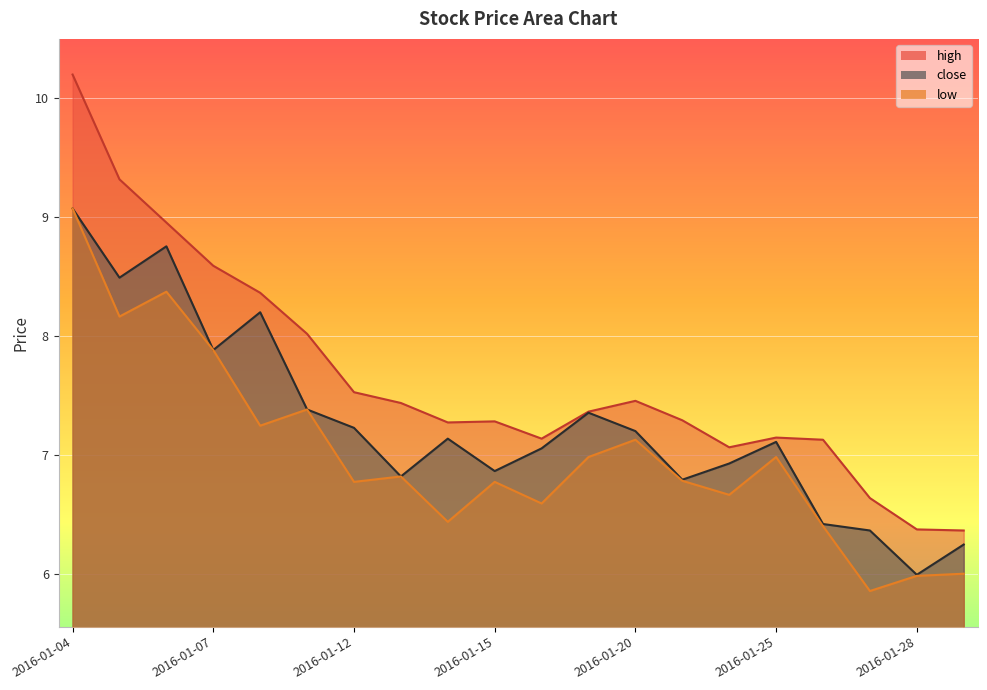

True or false: low and close intersect in this chart.

False